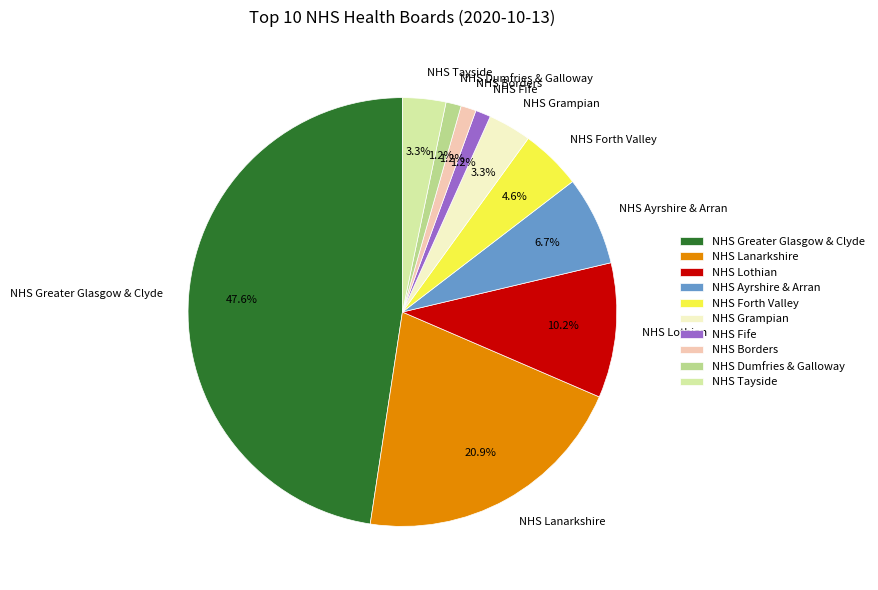

Which category has the biggest portion of the pie?

NHS Greater Glasgow & Clyde